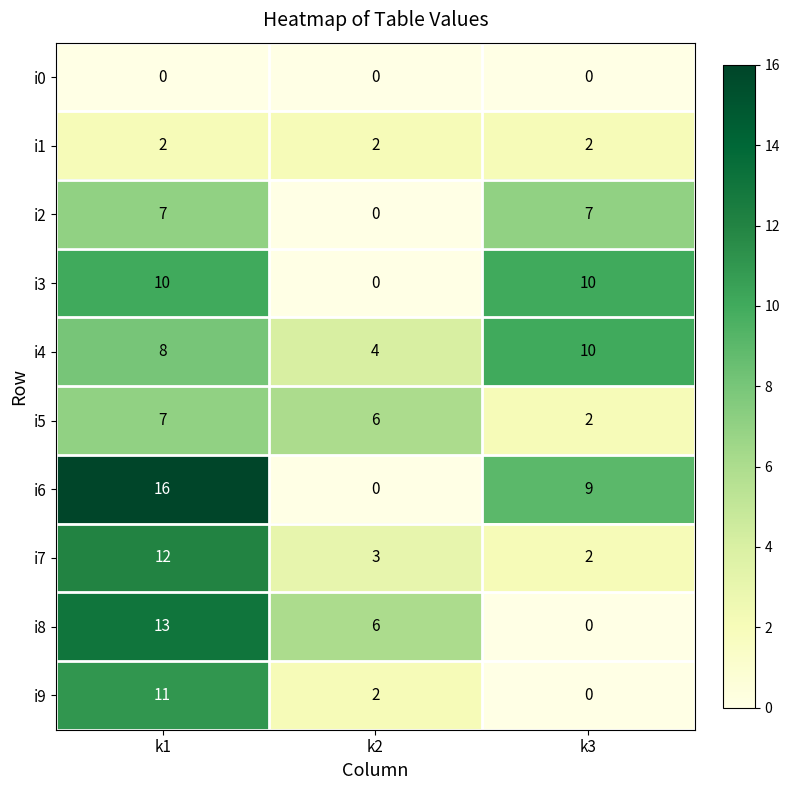

What is the sum of all i3 values?

20